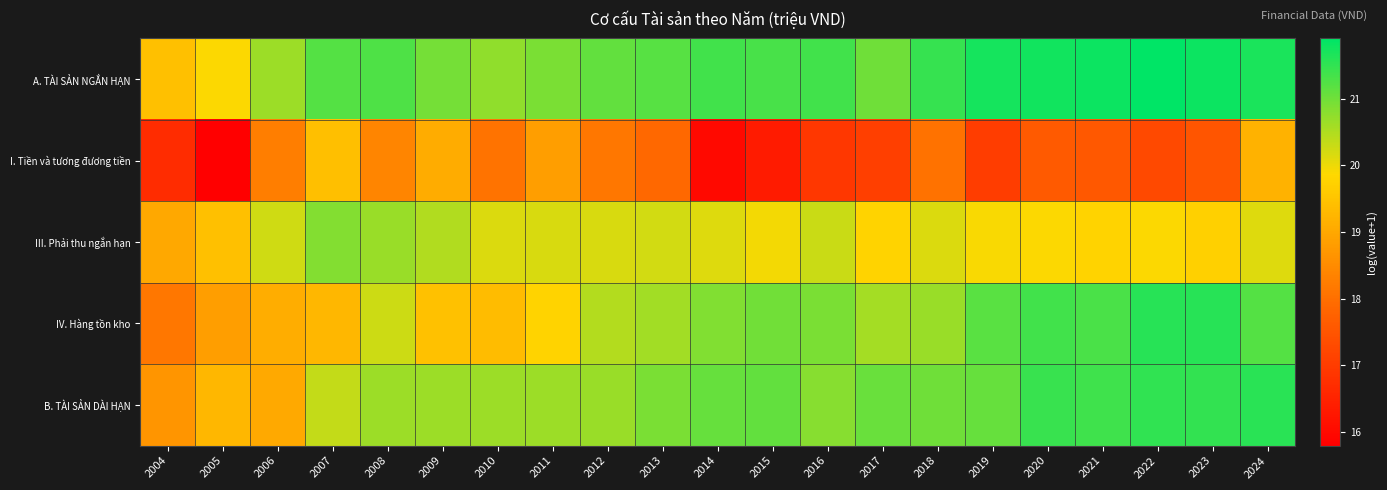

What is the total value across all series at 2005?

93.2